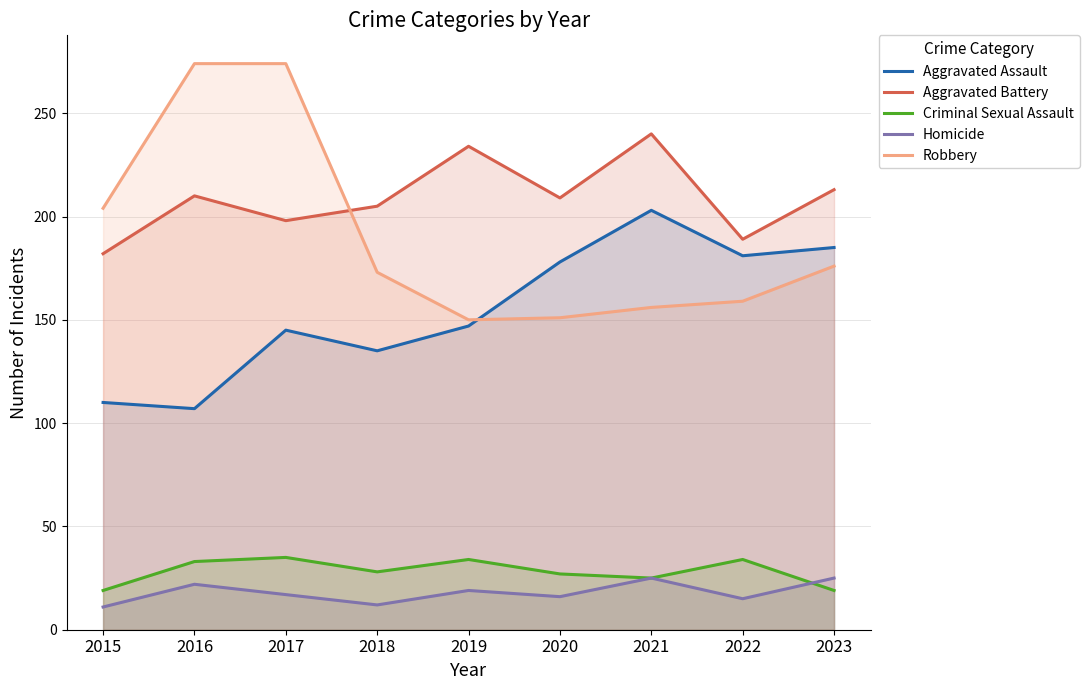

True or false: Aggravated Battery and Homicide intersect in this chart.

False